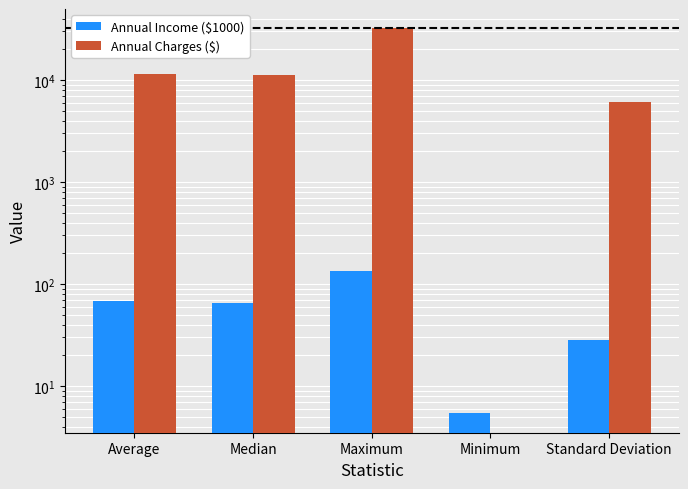

The value of Annual Income ($1000) at Median is 65.5. True or false?

True